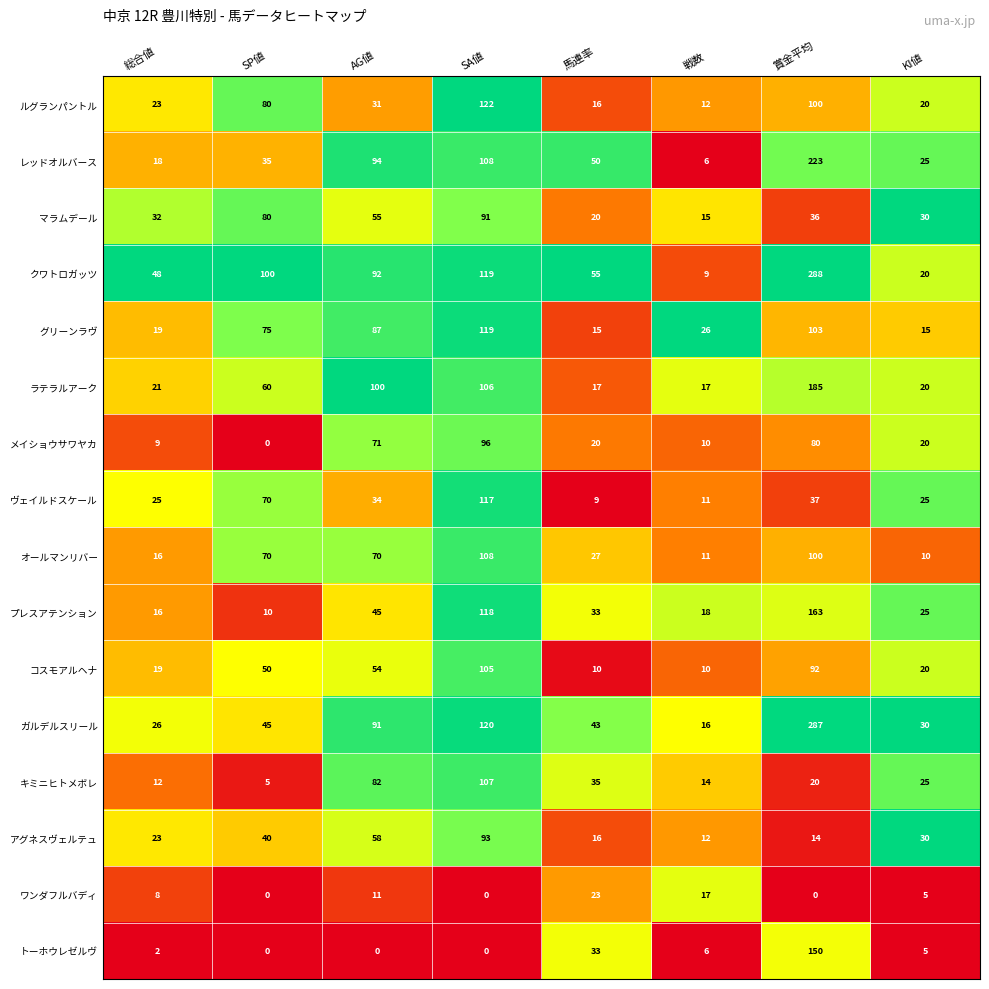

Where is アグネスヴェルテュ nearest to the value 52?

AG値